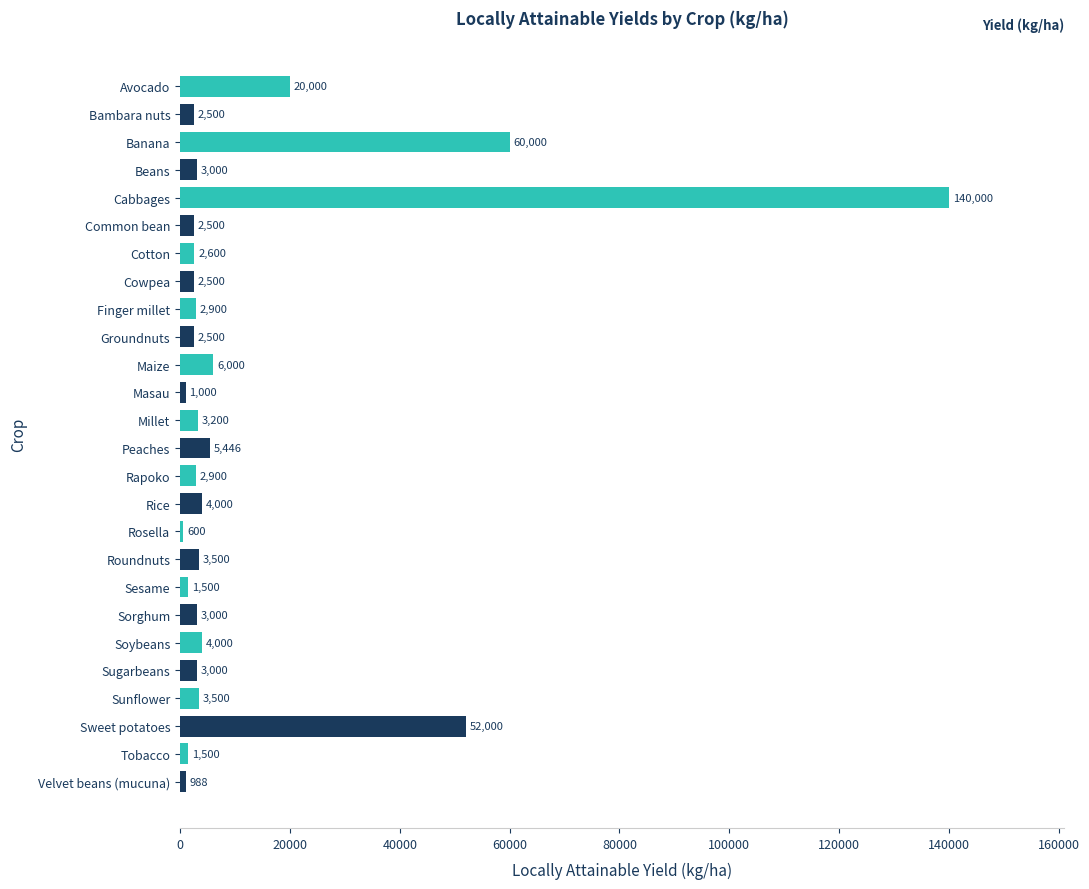

True or false: the data shows 2900.0 at Rapoko.

True